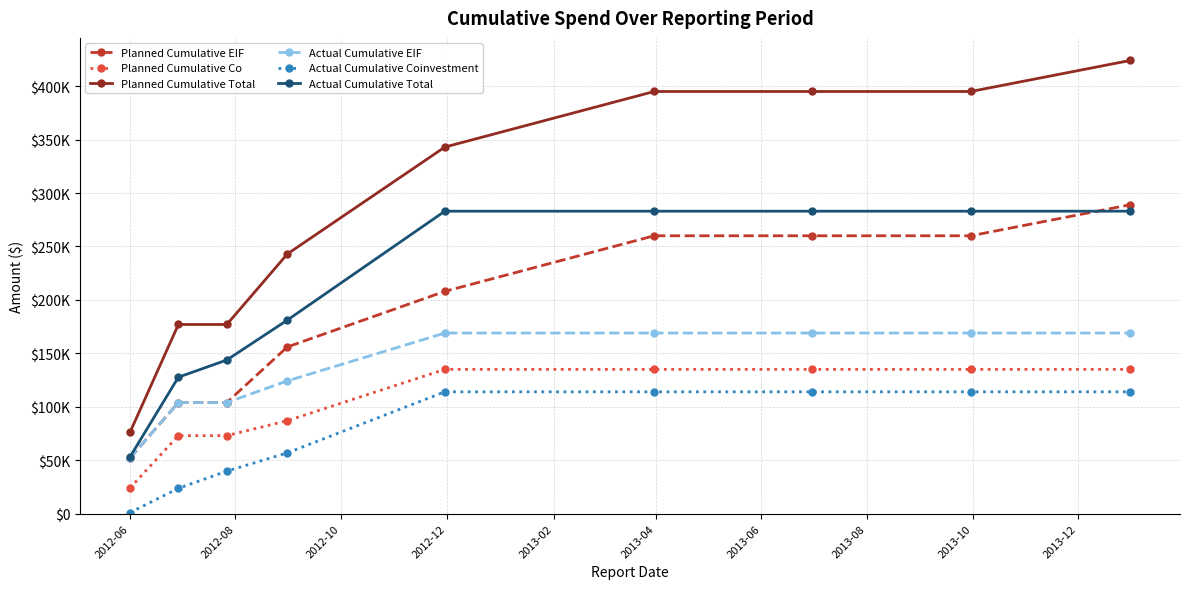

What is the value of the Actual Cumulative Coinvestment point at the 3rd from the left?

39773